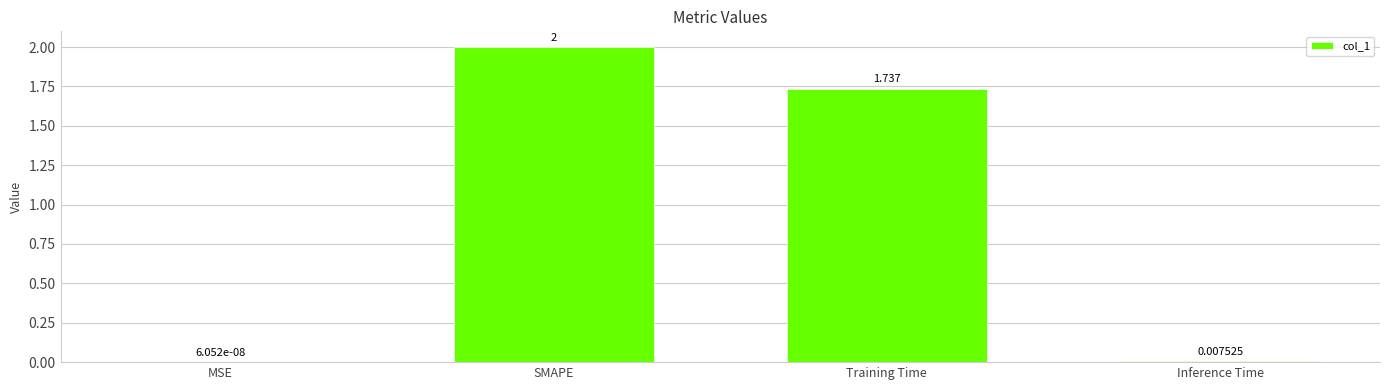

Where is the data nearest to the value 1?

Training Time